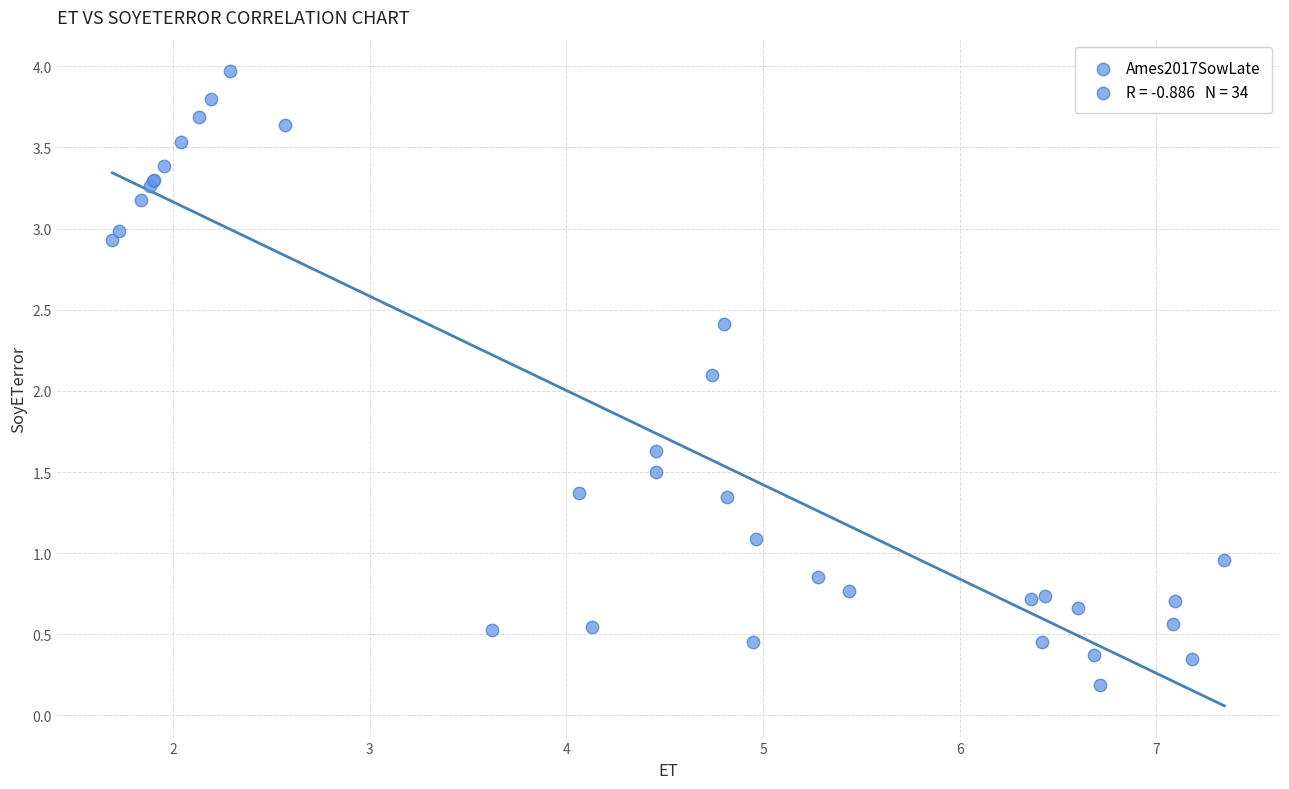

What Y value in the scatter plot is closest to 2?

2.1